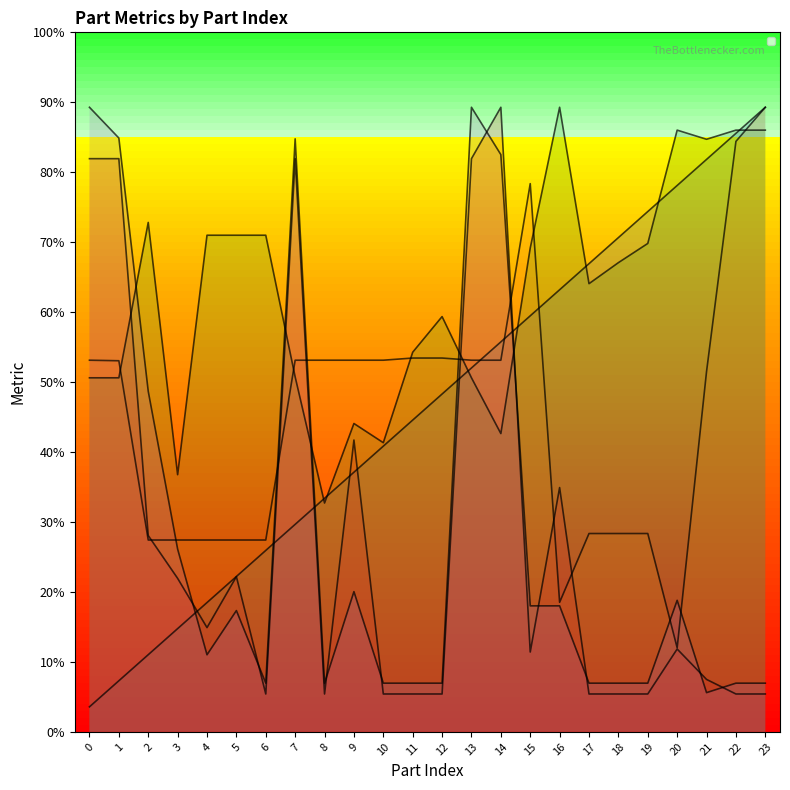

True or false: _PosX and _PartIndex cross at least once.

True